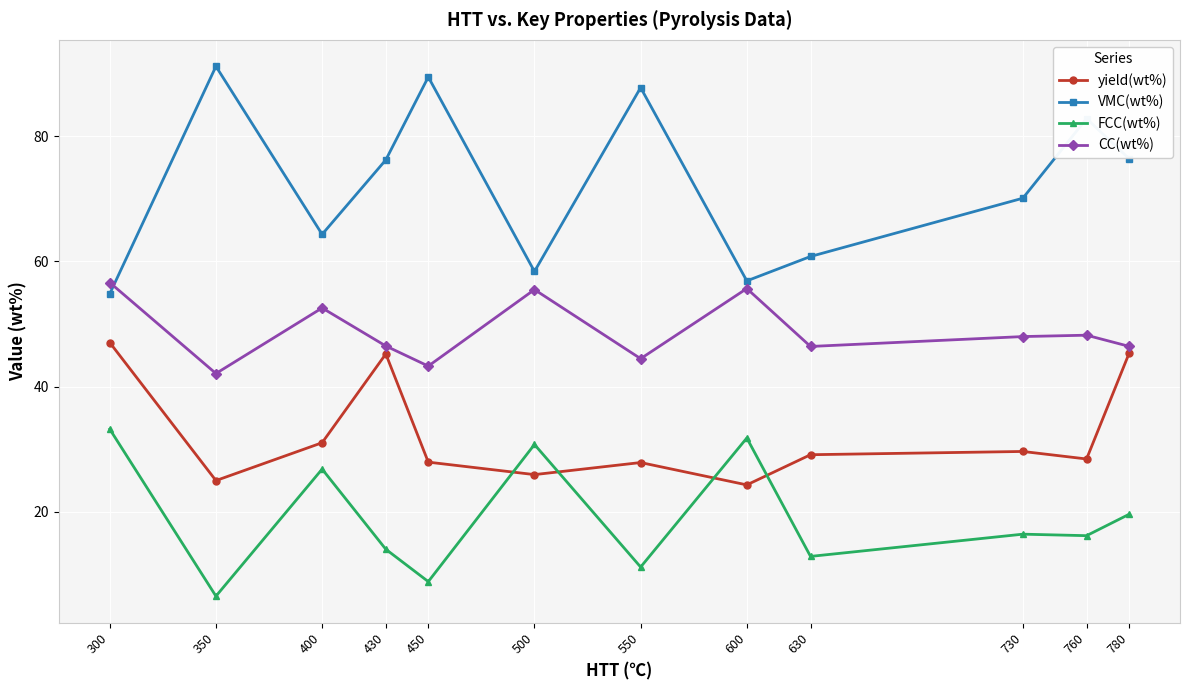

What is the total value across all series at 780?

187.8